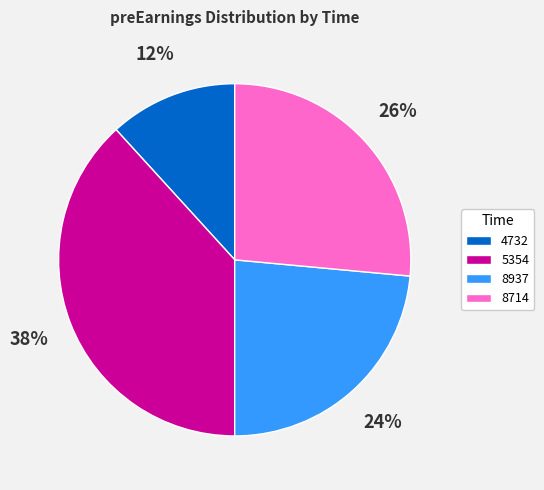

Is there a majority slice in this chart?

No